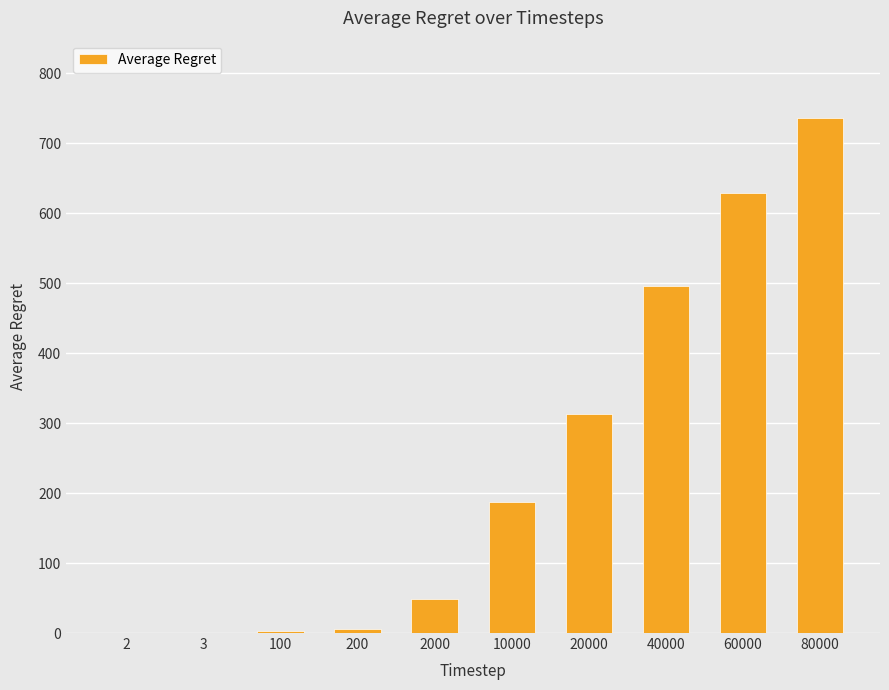

Approximately how many times larger is the value at 2000 compared to 20000?

0.2